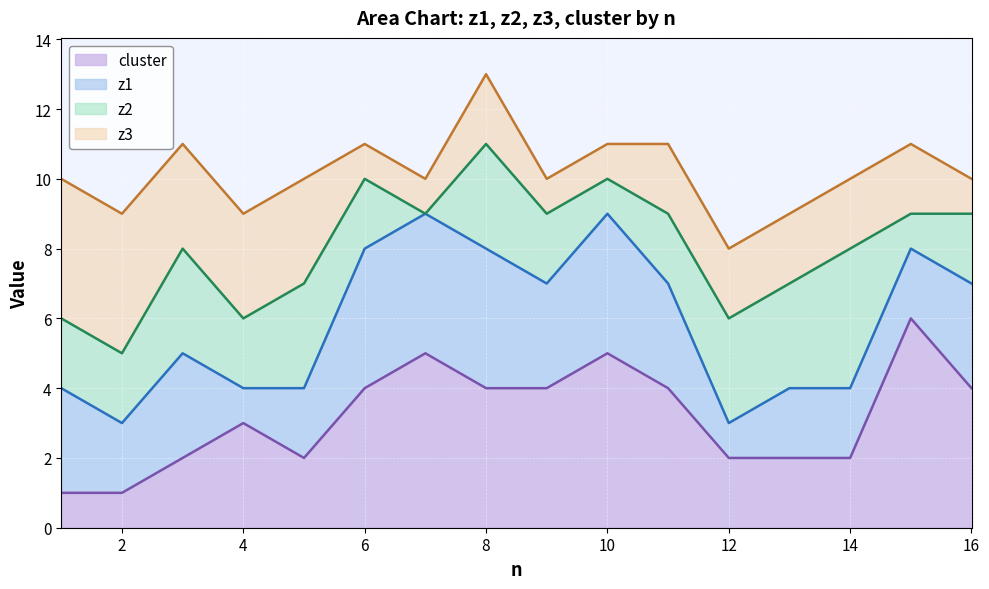

How many interior local peaks does the z2 series have?

4